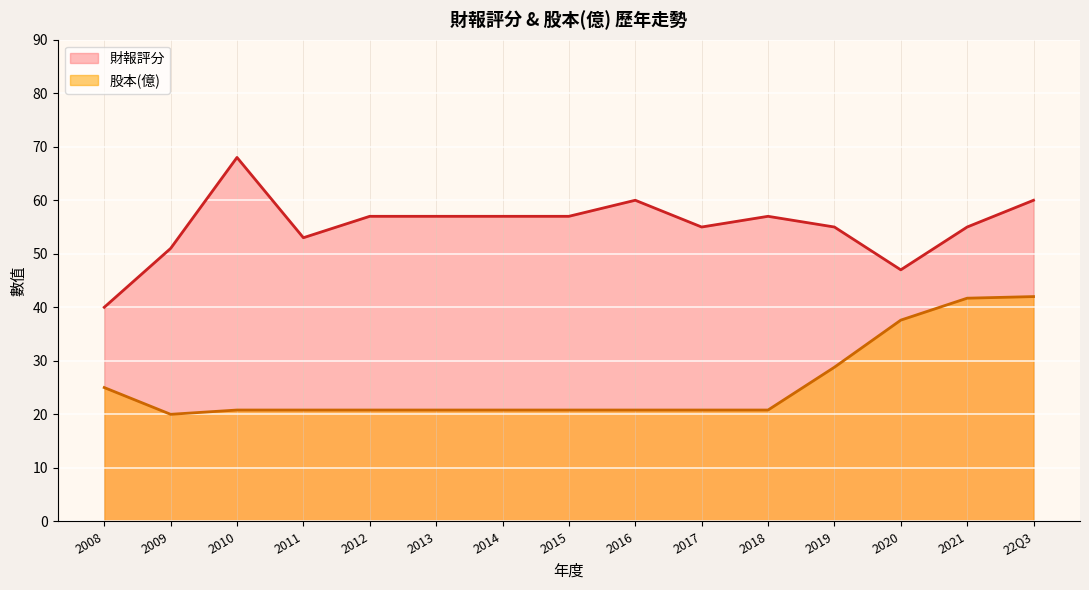

What is the highest value of the 股本 series?

42.0